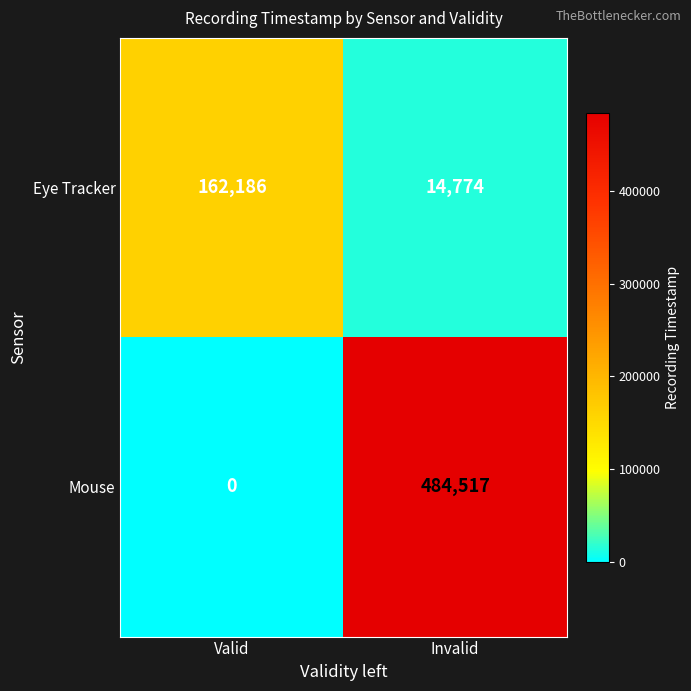

Reading right to left, what are all the values shown in this chart?

Eye Tracker: 14774	162186
Mouse: 484517	0